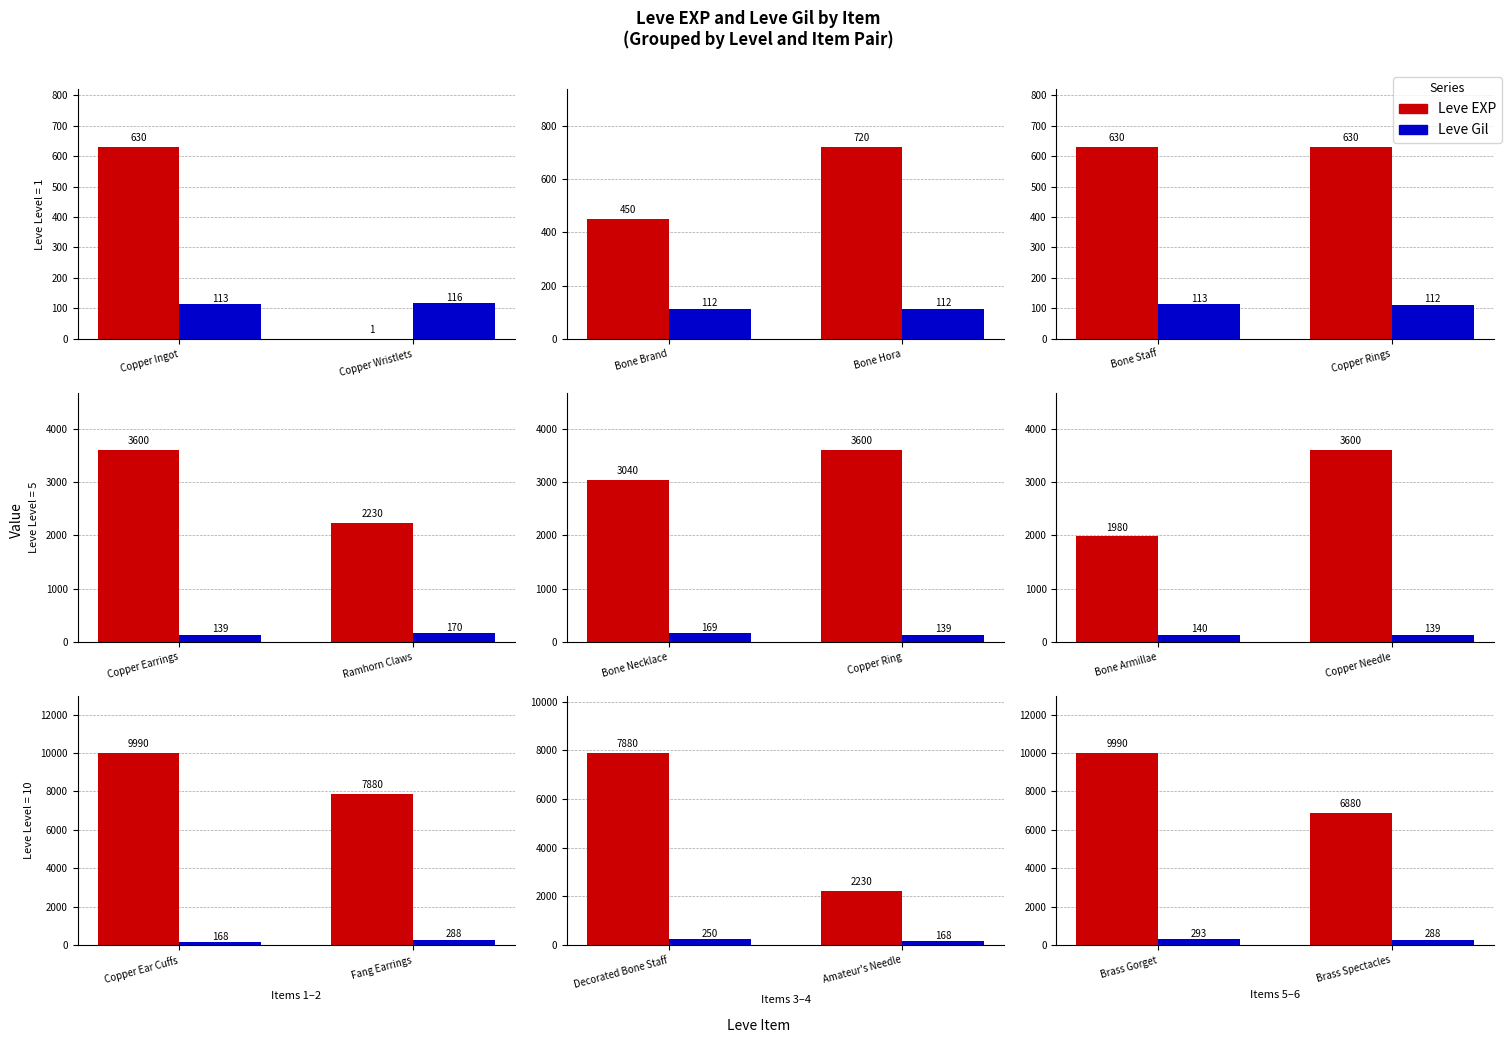

At Brass Gorget, list the series in order from largest to smallest.

Leve EXP, Leve Gil